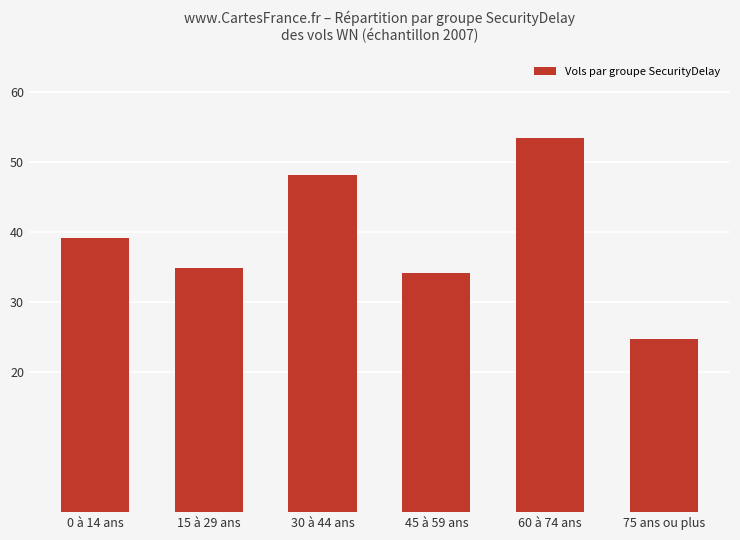

Is it true that the value at 30 à 44 ans is 85.6?

False